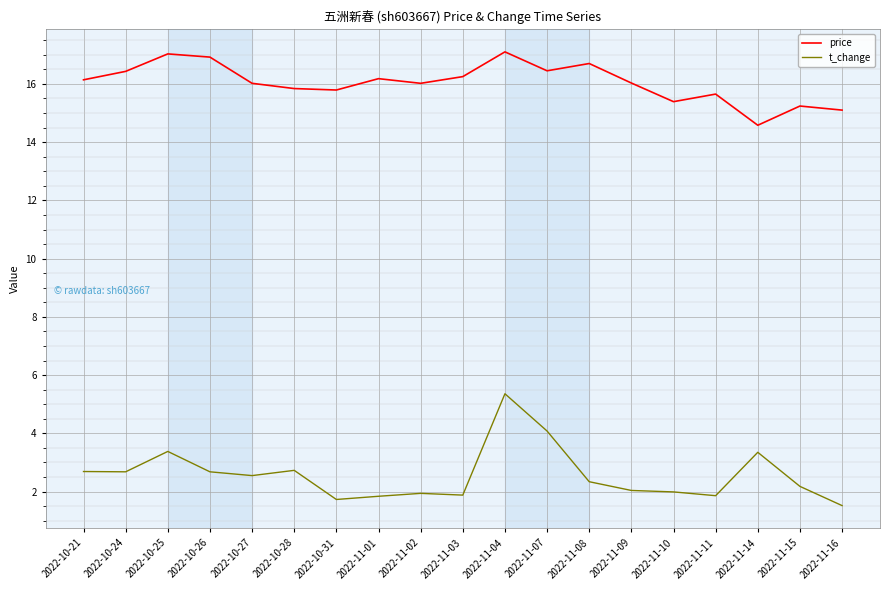

How many lines are shown in the chart?

2